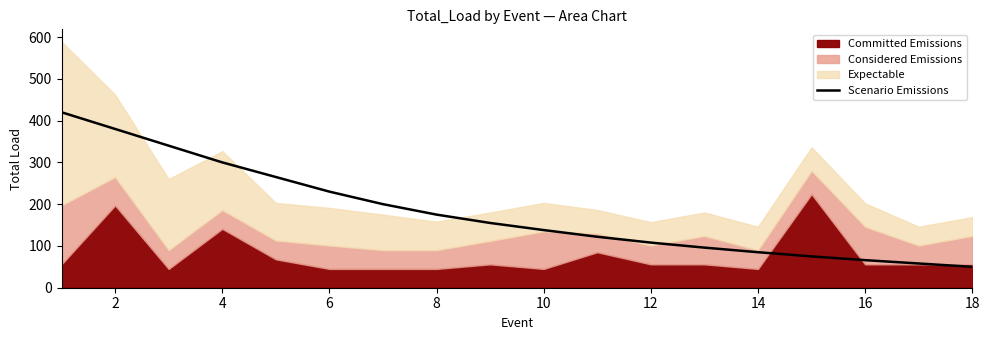

What is the value of the 1st point from the left?

420